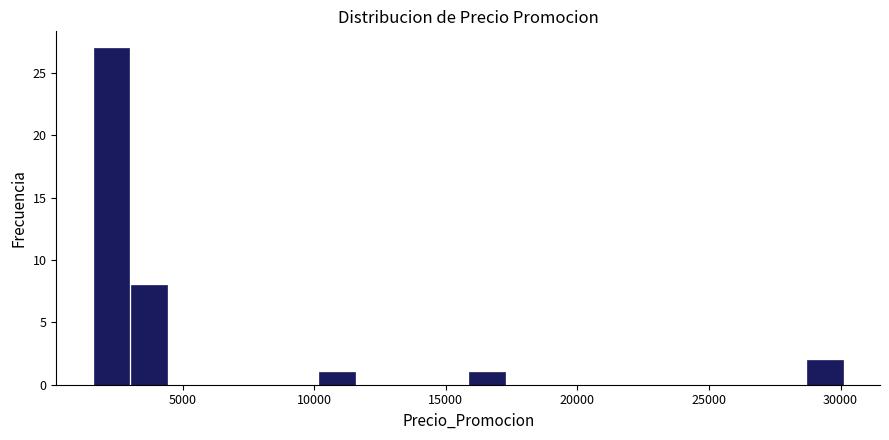

Around what value on the x-axis is the tallest bar? Give the approximate position of its centre, as read against the axis.

2500